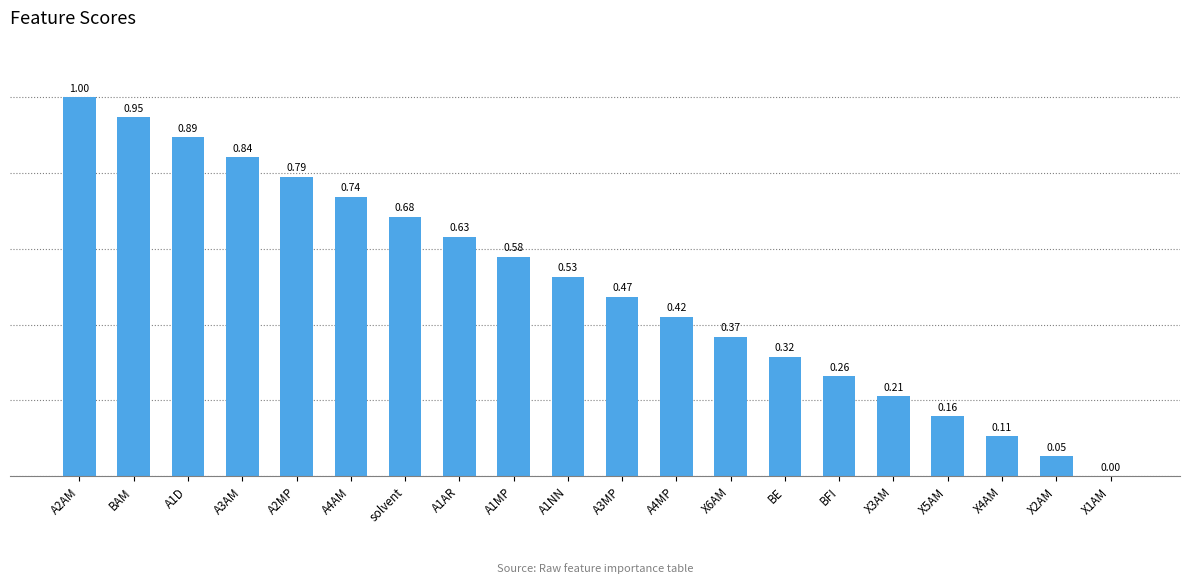

What is the change in value from solvent to X5AM?

-0.5